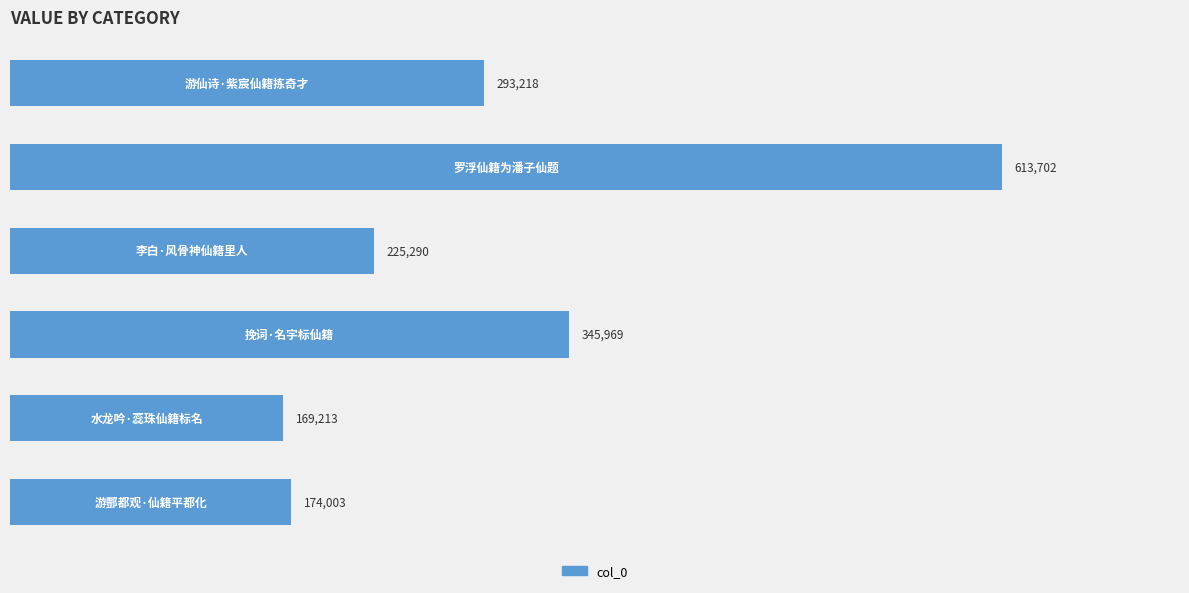

What is the greatest value displayed?

613702